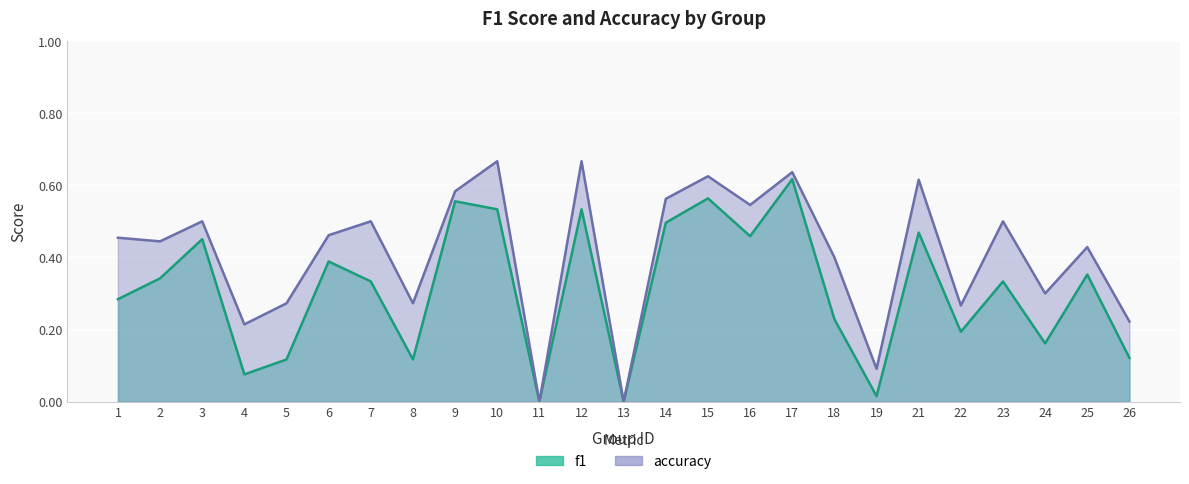

What are all the series names shown in the legend?

f1, accuracy